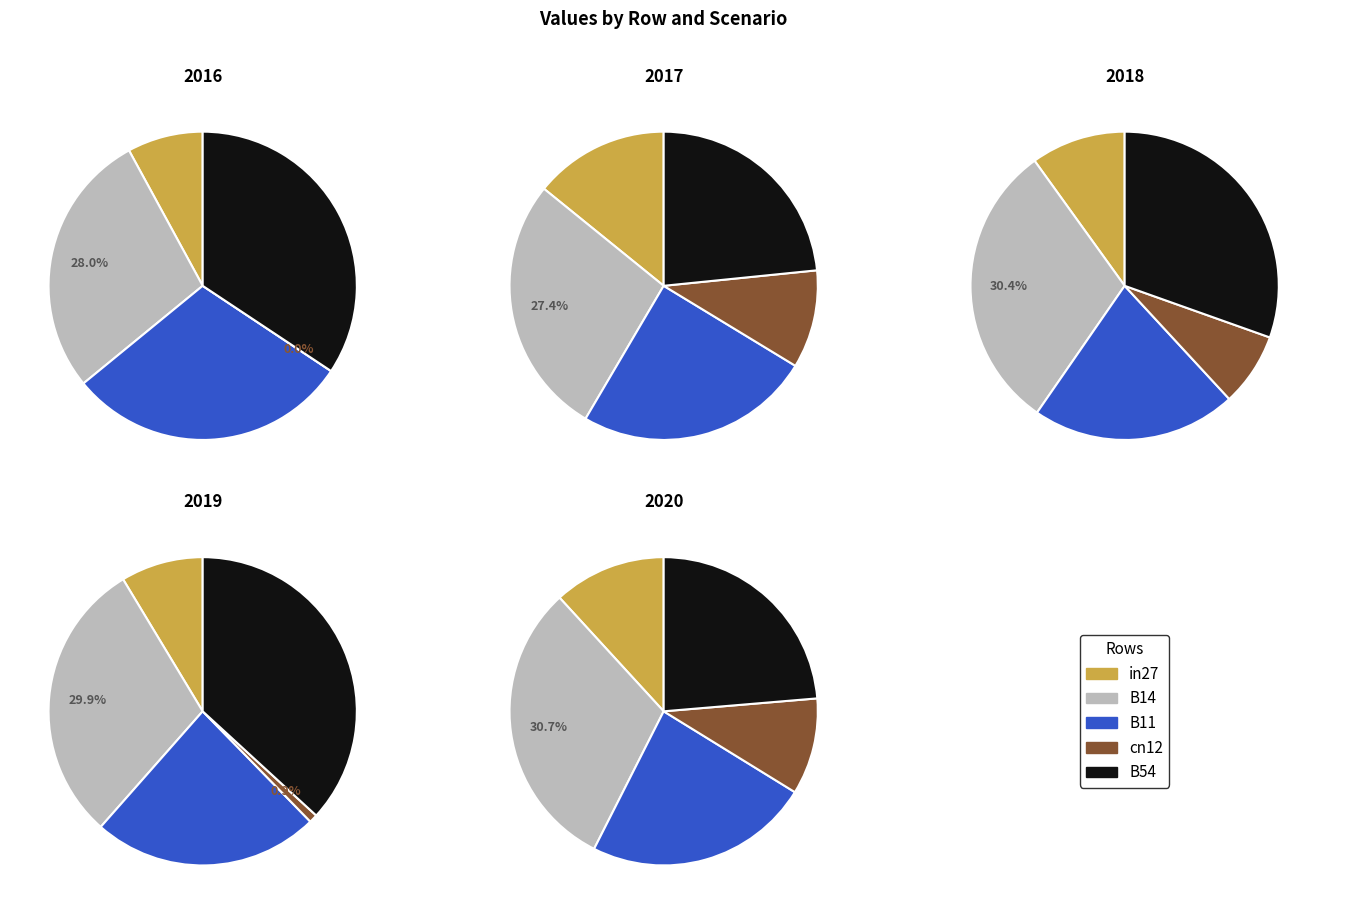

Which category has the smallest portion of the pie?

cn12